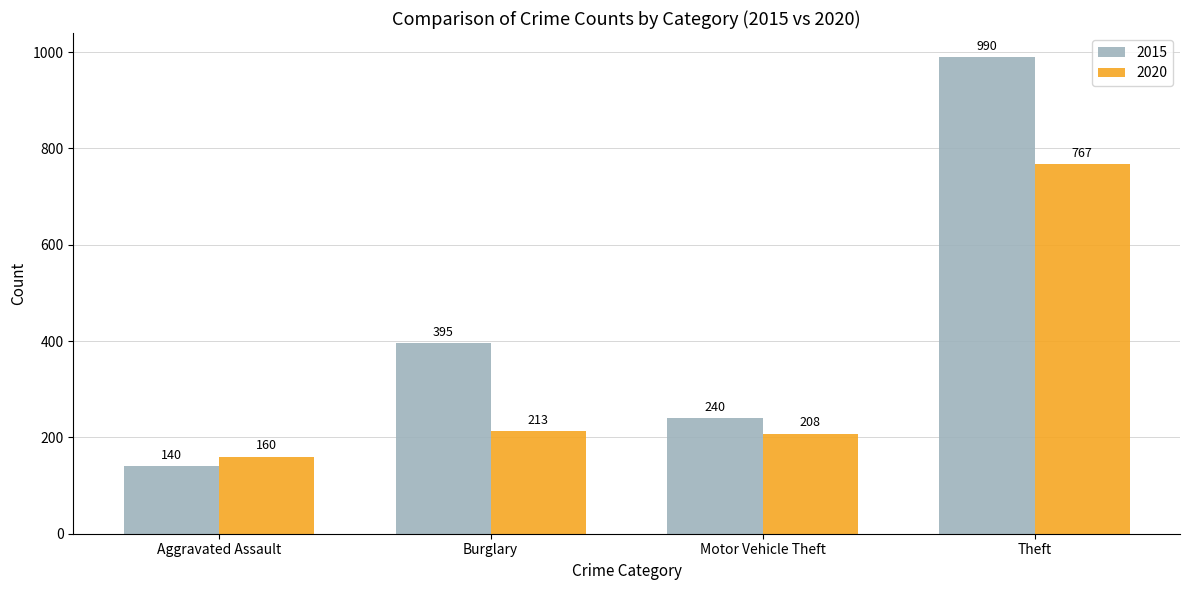

Reading right to left, list all the values displayed in this chart.

2015: 990	240	395	140
2020: 767	208	213	160